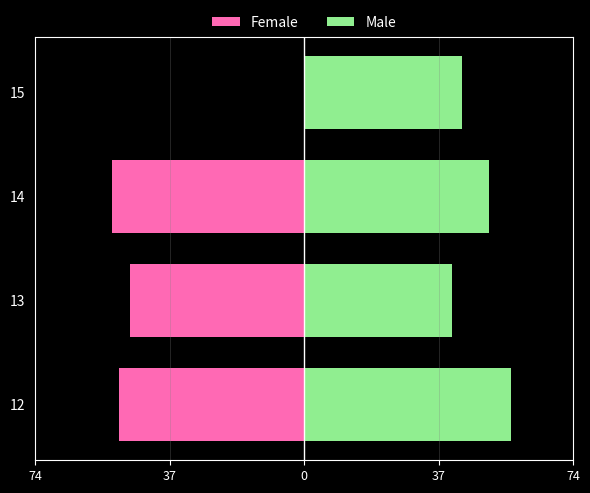

Reading left to right, transcribe all the data shown in this chart.

Female: -51.6	-48.5	-53.3	0.0
Male: 57.5	41.0	51.5	44.0